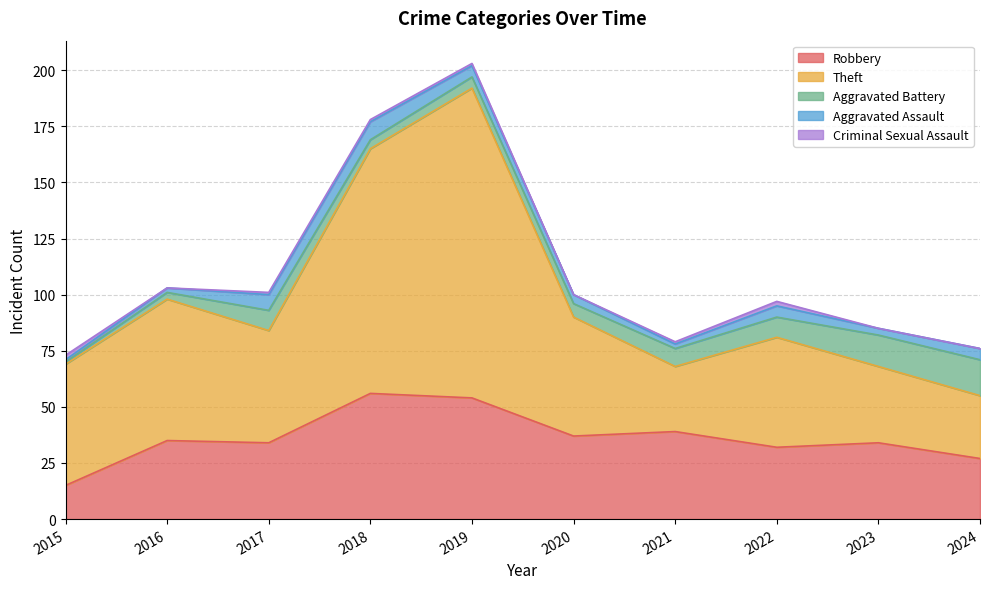

At how many categories does at least one series exceed 6?

10